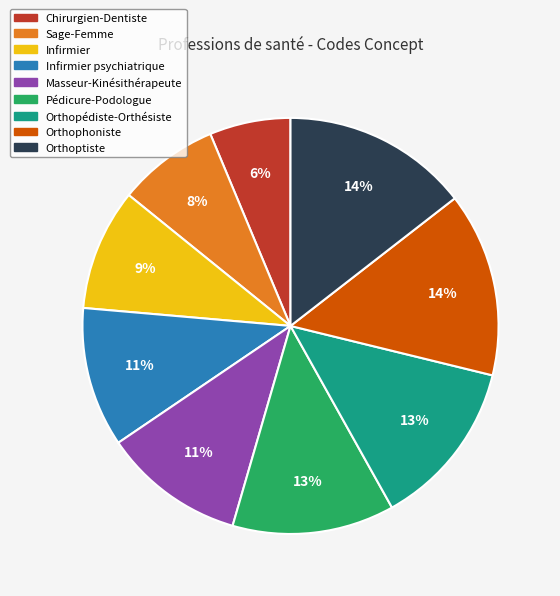

What is the smallest slice in the pie chart?

Chirurgien-Dentiste